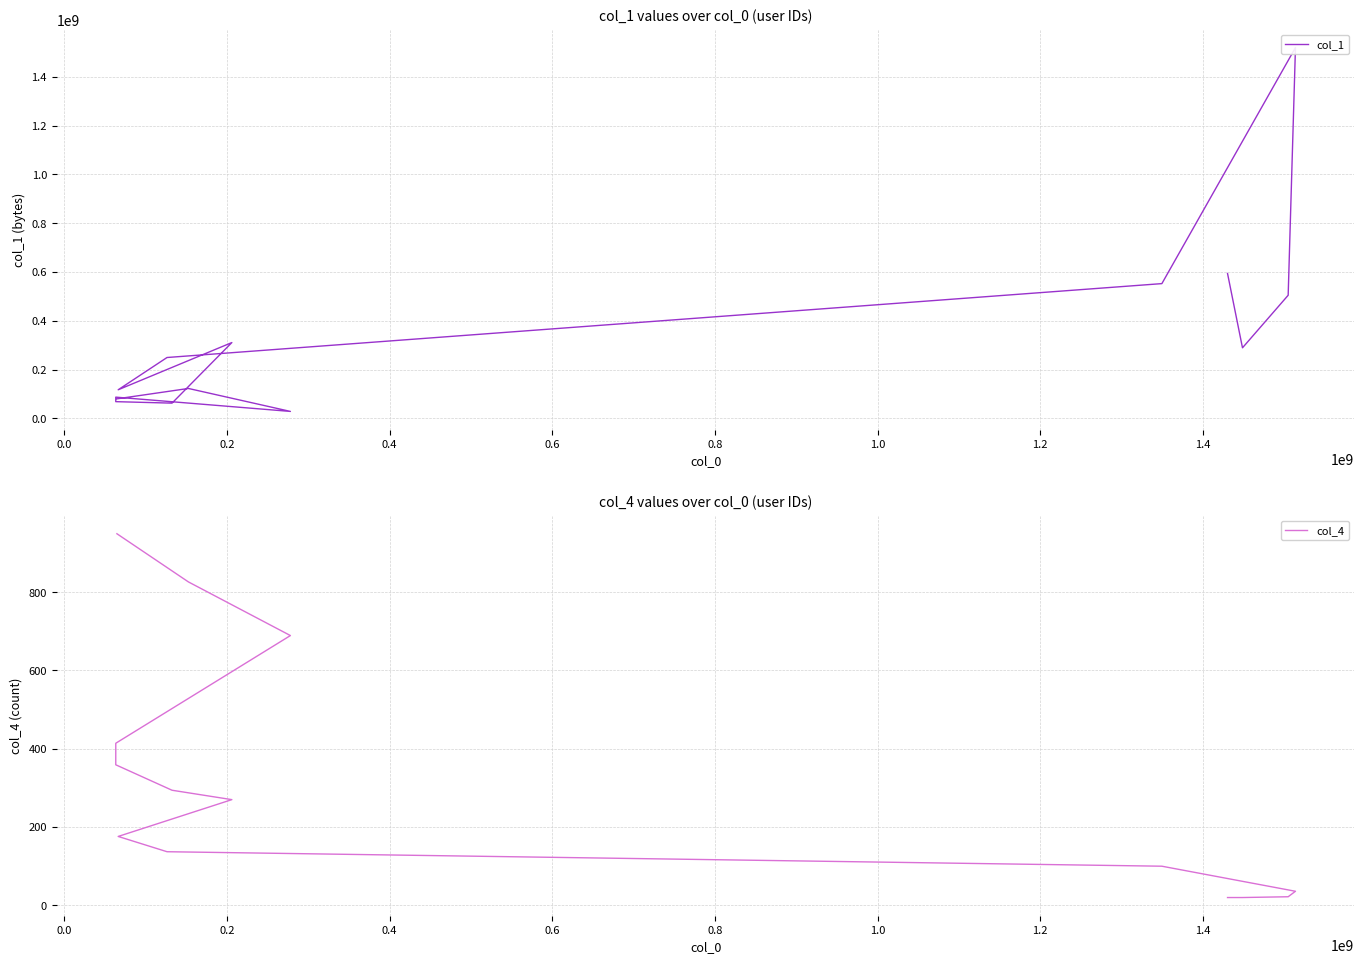

List the series in order of their overall mean, highest first.

col_1, col_4